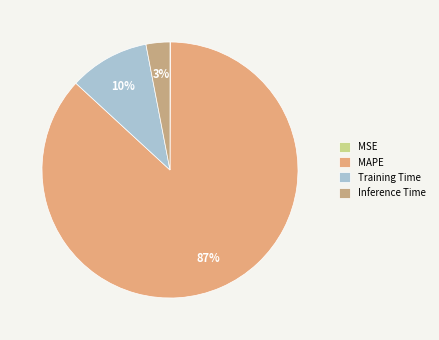

How many segments does this pie chart have?

4